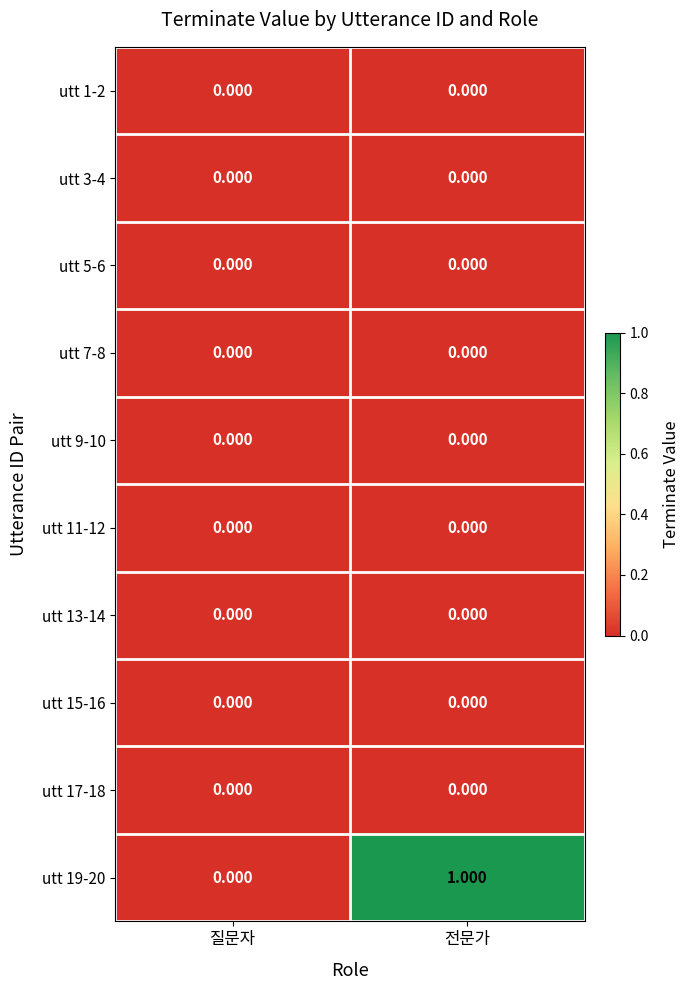

Rank the categories by utt 19-20 value from highest to lowest.

전문가, 질문자